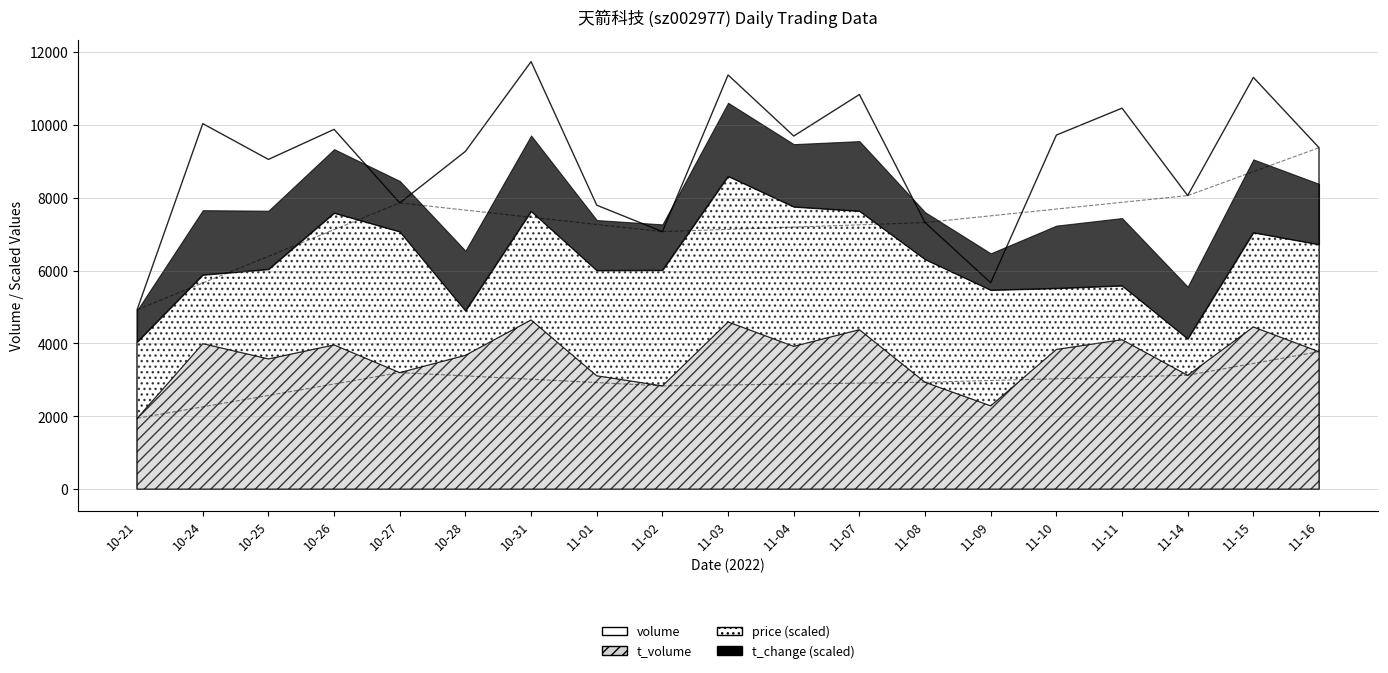

Reading right to left, what are all the values shown in this chart?

volume: 2022-11-16=9375.0	2022-11-15=11305.0	2022-11-14=8060.0	2022-11-11=10460.0	2022-11-10=9721.0	2022-11-09=5668.0	2022-11-08=7319.0	2022-11-07=10834.0	2022-11-04=9695.0	2022-11-03=11371.0	2022-11-02=7070.0	2022-11-01=7796.0	2022-10-31=11738.0	2022-10-28=9274.0	2022-10-27=7858.0	2022-10-26=9878.0	2022-10-25=9053.0	2022-10-24=10035.0	2022-10-21=4928.0
t_volume: 2022-11-16=3774.0	2022-11-15=4454.0	2022-11-14=3127.0	2022-11-11=4104.0	2022-11-10=3837.0	2022-11-09=2288.0	2022-11-08=2935.0	2022-11-07=4379.0	2022-11-04=3922.0	2022-11-03=4592.0	2022-11-02=2835.0	2022-11-01=3113.0	2022-10-31=4647.0	2022-10-28=3676.0	2022-10-27=3200.0	2022-10-26=3961.0	2022-10-25=3576.0	2022-10-24=3996.0	2022-10-21=1946.0
price: 2022-11-16=40.0	2022-11-15=39.8	2022-11-14=38.5	2022-11-11=38.9	2022-11-10=39.0	2022-11-09=40.2	2022-11-08=40.4	2022-11-07=40.3	2022-11-04=40.7	2022-11-03=40.8	2022-11-02=40.2	2022-11-01=40.0	2022-10-31=40.0	2022-10-28=38.7	2022-10-27=40.7	2022-10-26=40.5	2022-10-25=39.6	2022-10-24=39.2	2022-10-21=39.4
t_change: 2022-11-16=2.1	2022-11-15=2.5	2022-11-14=1.8	2022-11-11=2.3	2022-11-10=2.1	2022-11-09=1.3	2022-11-08=1.6	2022-11-07=2.4	2022-11-04=2.1	2022-11-03=2.5	2022-11-02=1.6	2022-11-01=1.7	2022-10-31=2.6	2022-10-28=2.1	2022-10-27=1.7	2022-10-26=2.2	2022-10-25=2.0	2022-10-24=2.2	2022-10-21=1.1